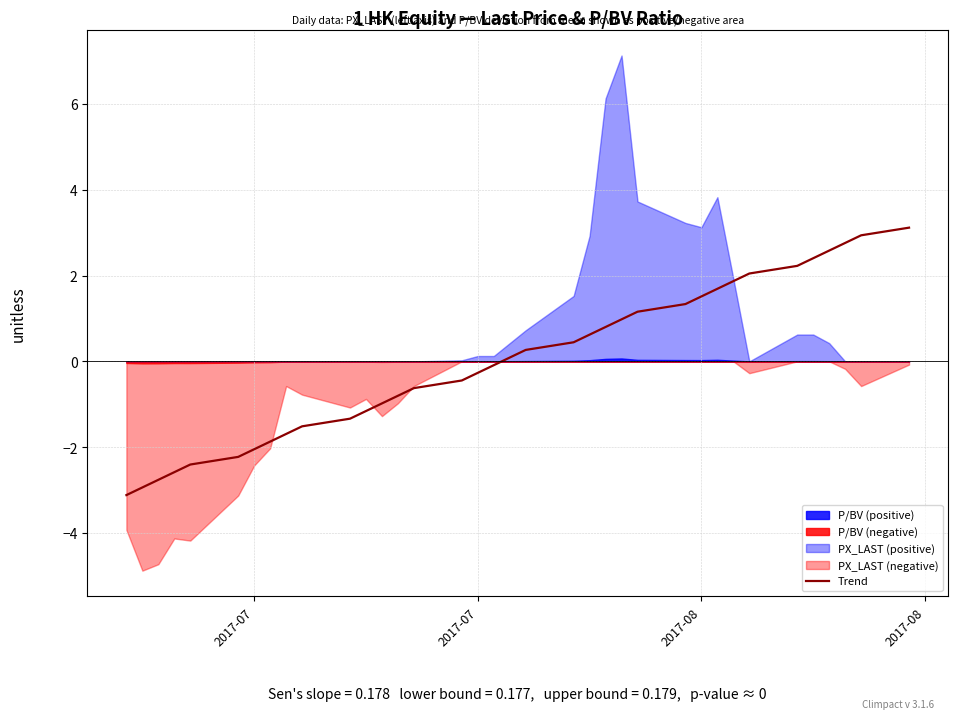

How many values exceed 0?

18